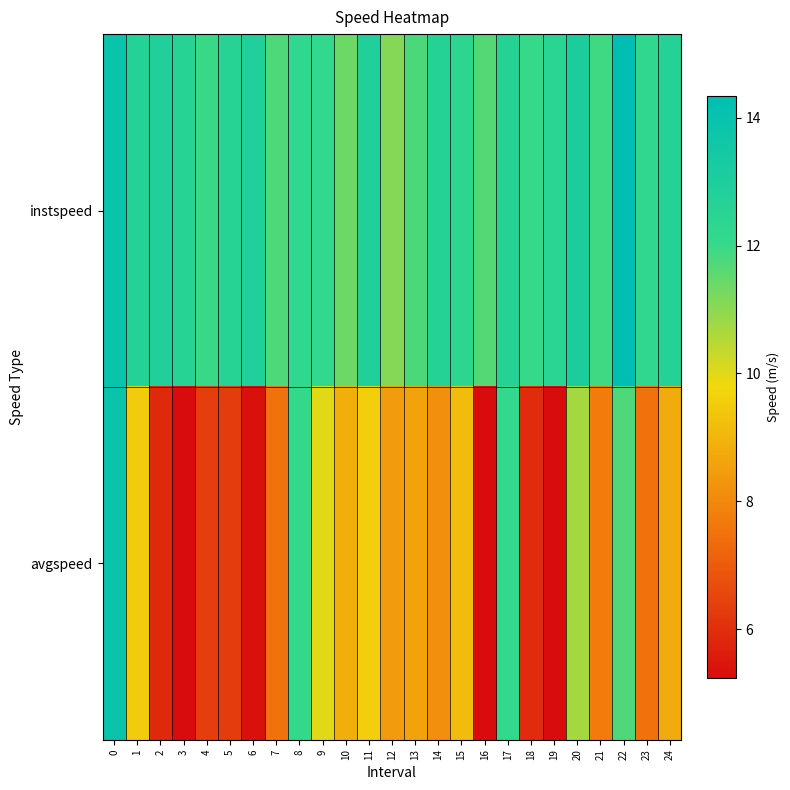

Reading right to left, extract all data points from this chart.

instspeed: 24=12.7	23=12.2	22=14.3	21=11.9	20=13.1	19=12.4	18=12.0	17=12.7	16=11.6	15=12.3	14=12.6	13=11.8	12=11.1	11=12.9	10=11.4	9=12.1	8=12.2	7=11.7	6=12.9	5=12.6	4=12.0	3=12.6	2=12.9	1=12.7	0=13.9
avgspeed: 24=8.8	23=7.5	22=11.7	21=7.7	20=10.7	19=5.3	18=5.9	17=12.1	16=5.2	15=9.2	14=8.2	13=8.6	12=8.4	11=9.6	10=8.9	9=10.0	8=12.0	7=7.5	6=5.4	5=6.3	4=6.4	3=5.2	2=5.9	1=9.5	0=13.9